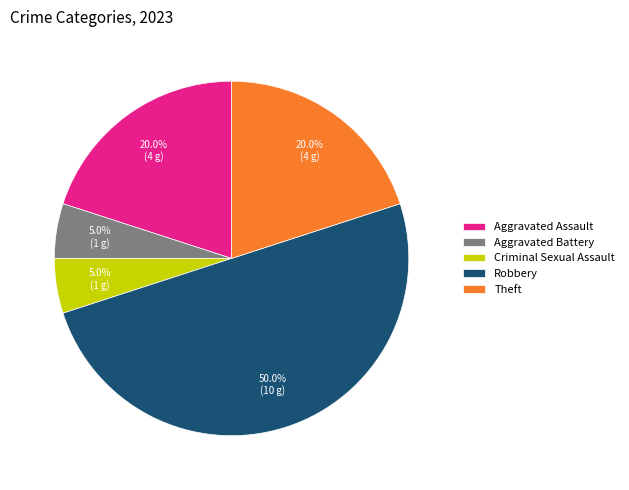

The Theft slice represents 28% of the pie. True or false?

False